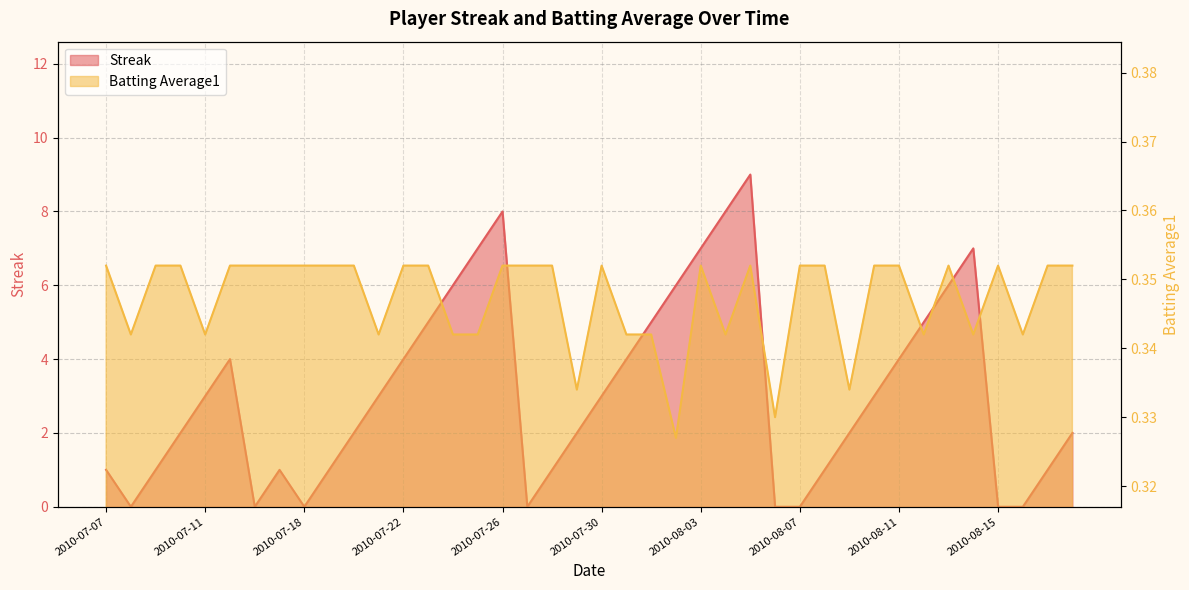

True or false: Batting Average1 and Streak cross at least once.

True